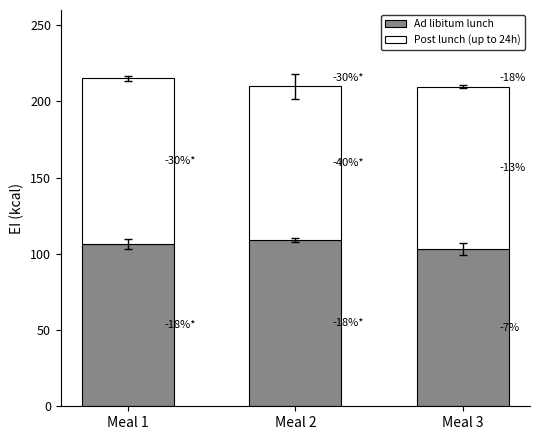

Is it true that Ad libitum lunch equals 108.9 at Meal 2?

True